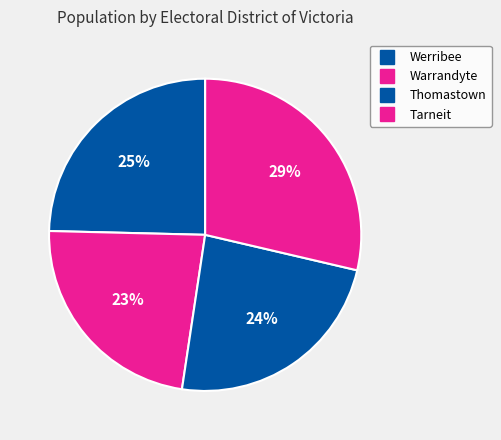

To the nearest percent, what is the average slice percentage?

25%